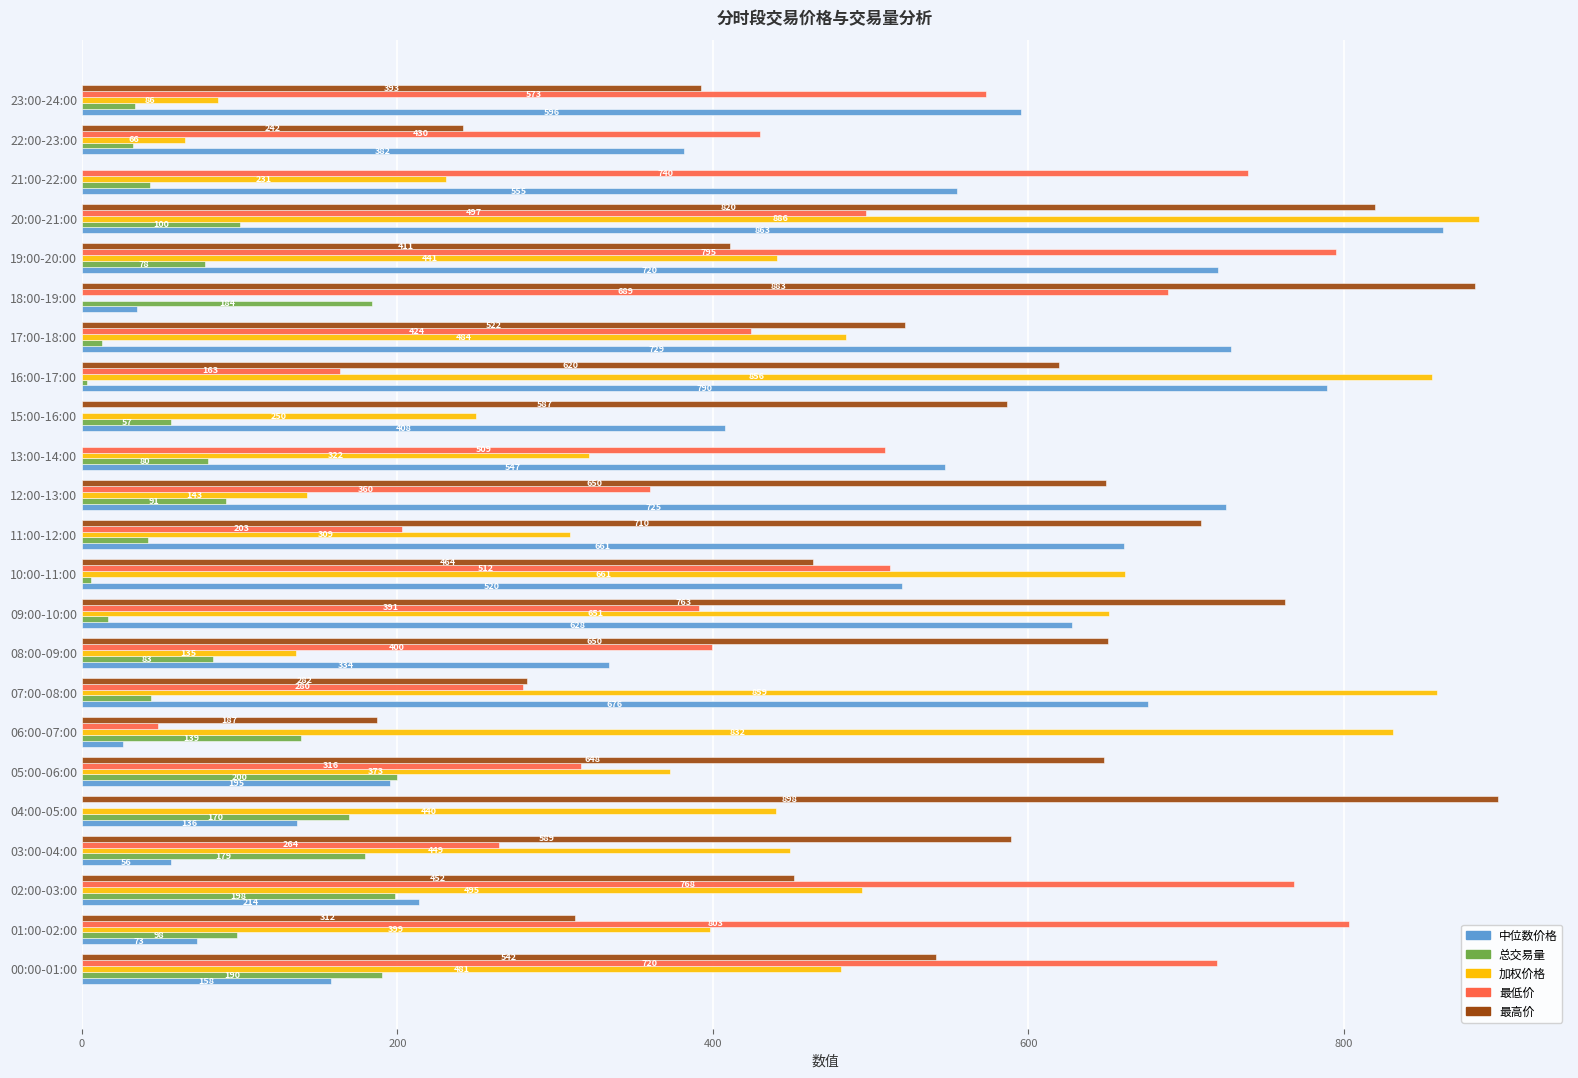

What is the maximum value for 总交易量?

199.6